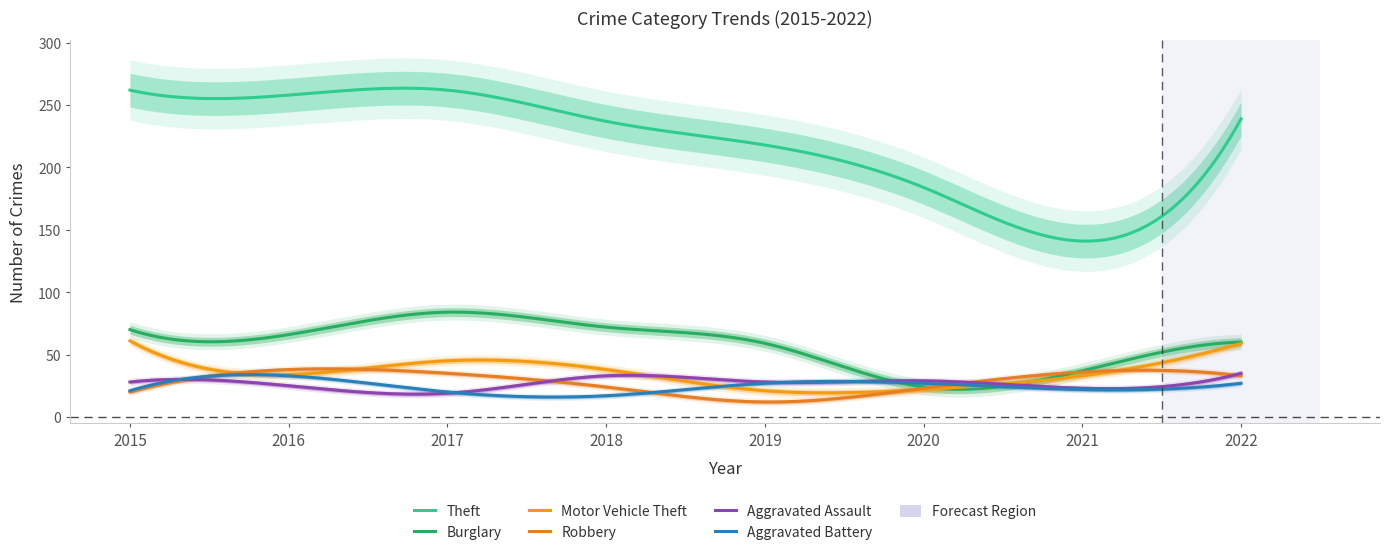

True or false: Theft and Aggravated Battery cross at least once.

False